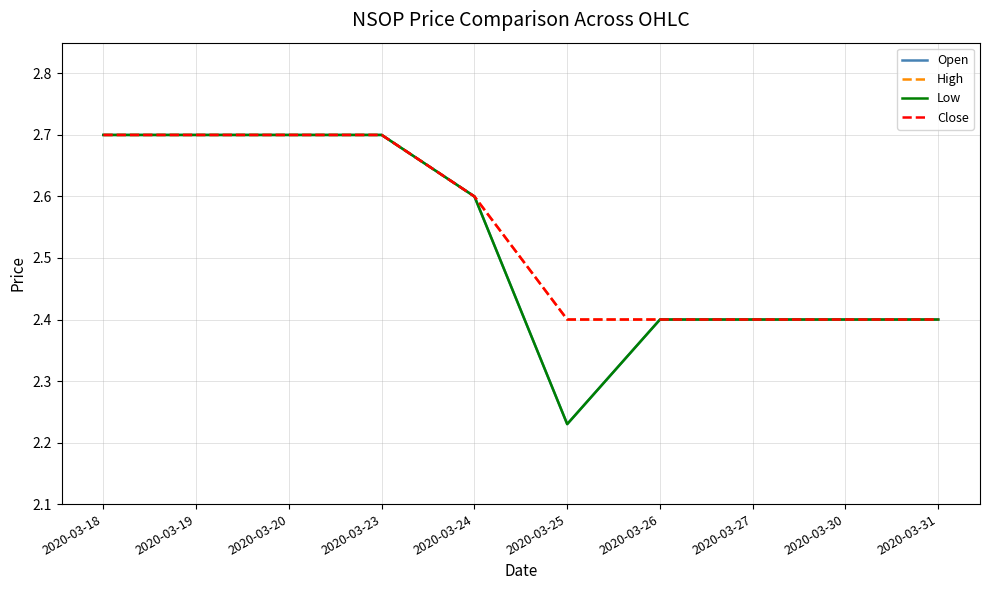

Is this an area chart (filled region under the line)?

No